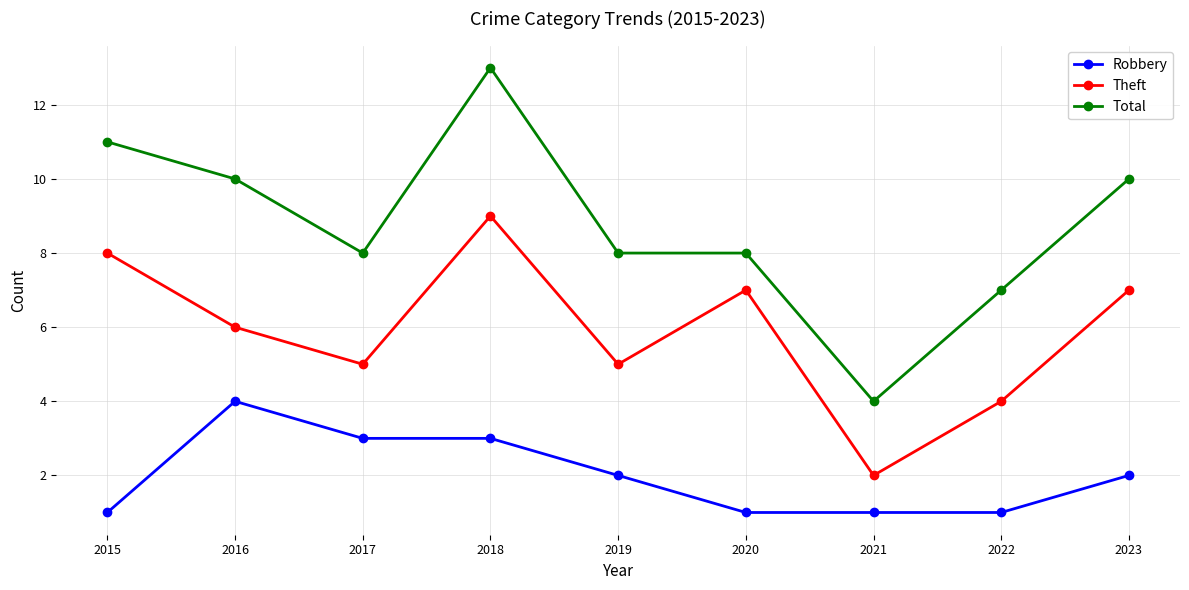

True or false: Theft has a value of 4 at 2021.

False